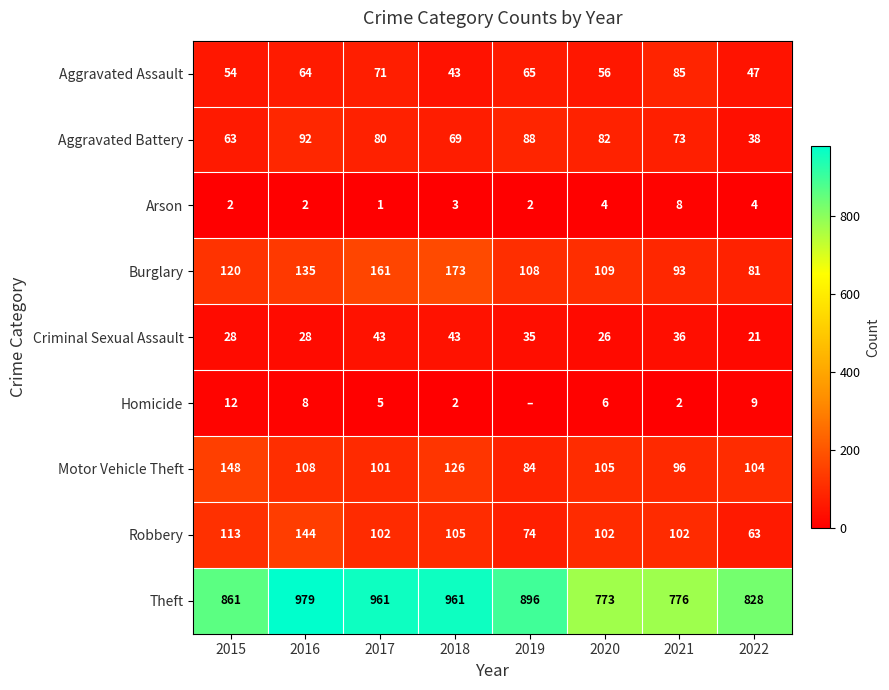

What is the difference between the second highest and second lowest values in the Arson series?

2